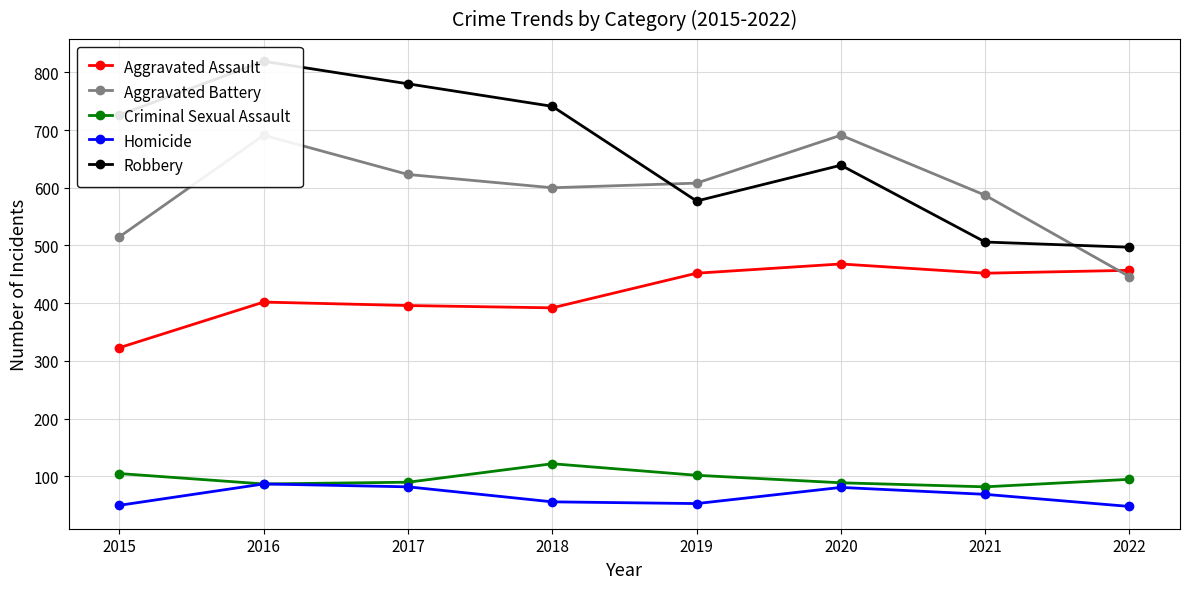

What is the smallest value displayed?

48